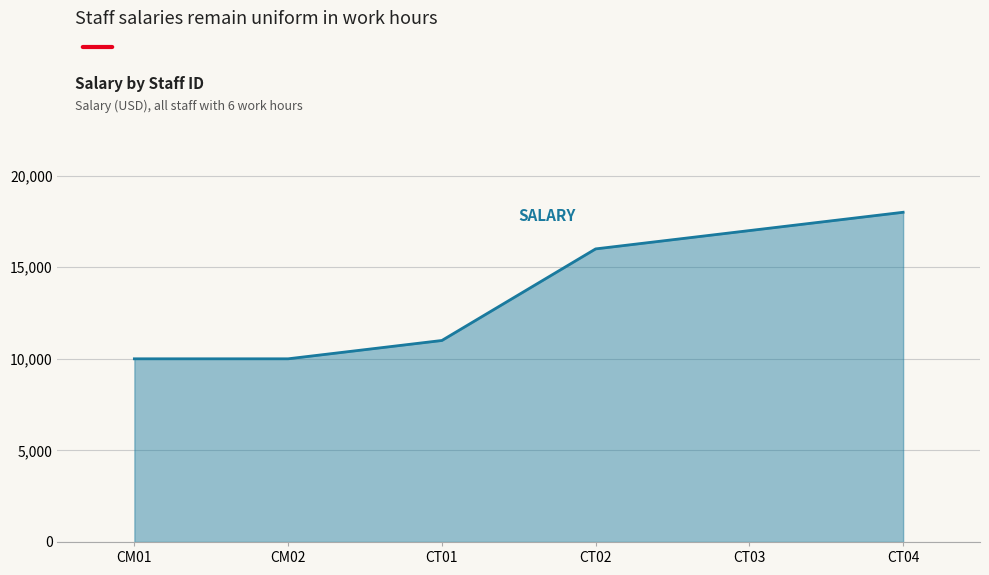

At which label is the value closest to 14000?

CT02